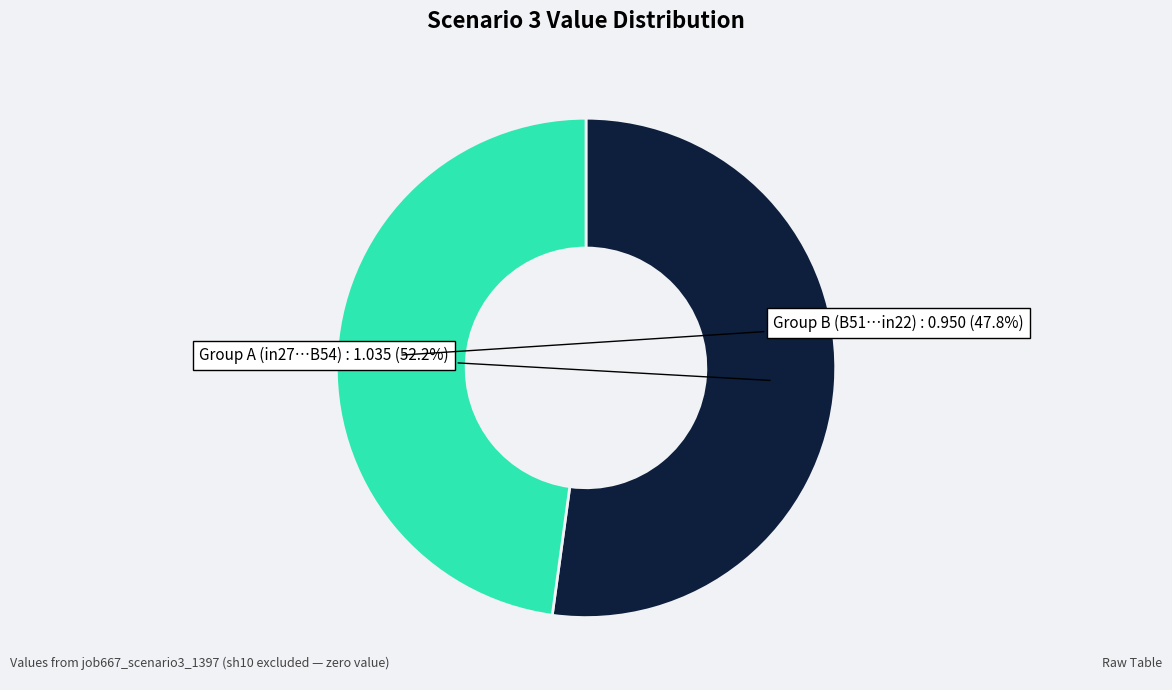

Is there any slice that represents more than half of the pie?

Yes